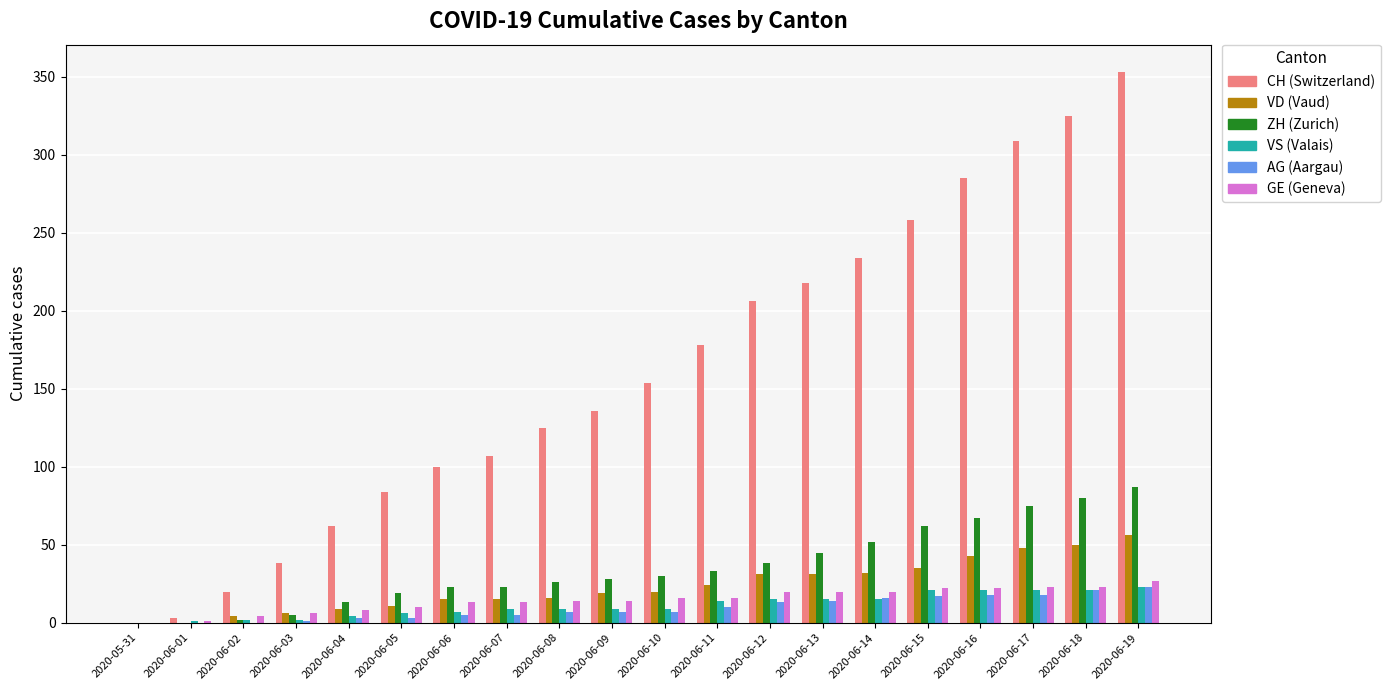

Read the GE (Geneva) value at 2020-06-17, to the nearest 10.

20